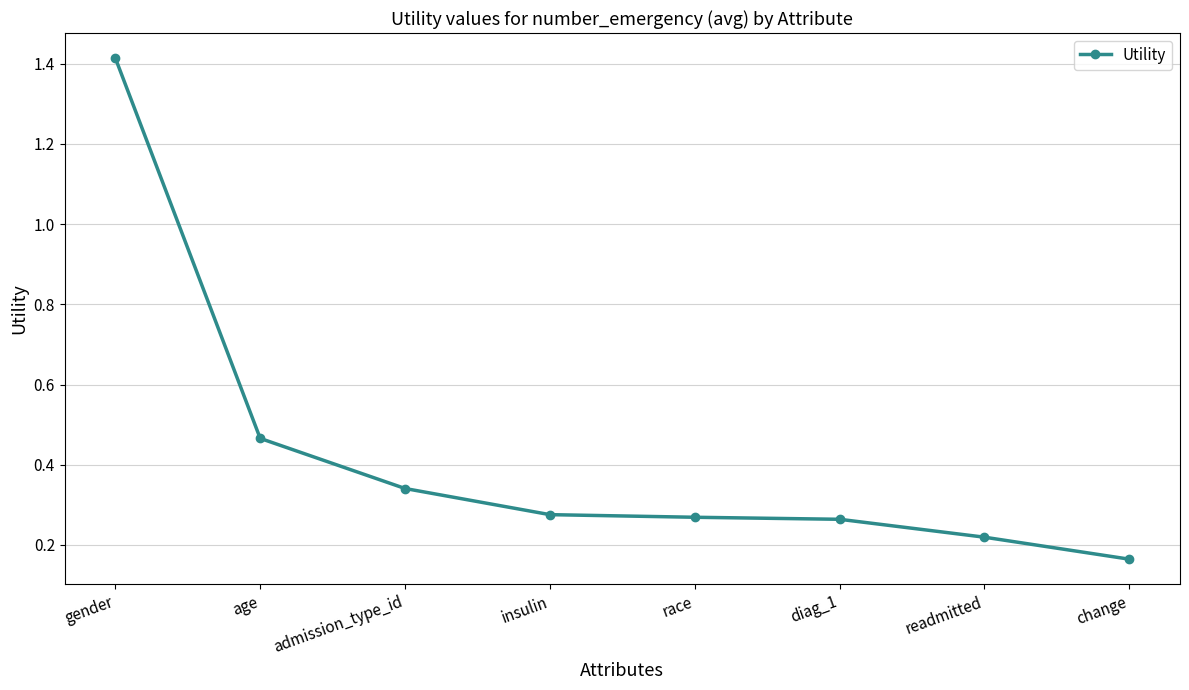

The chart shows a value of 0.1 at race. True or false?

False